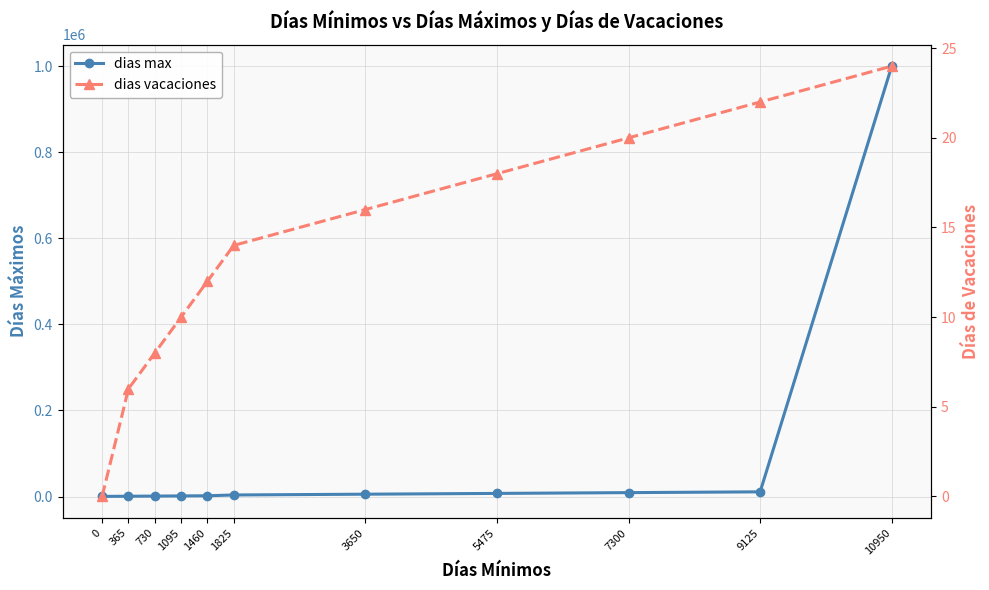

Between 365 and 9125, which series saw the biggest shift?

dias max